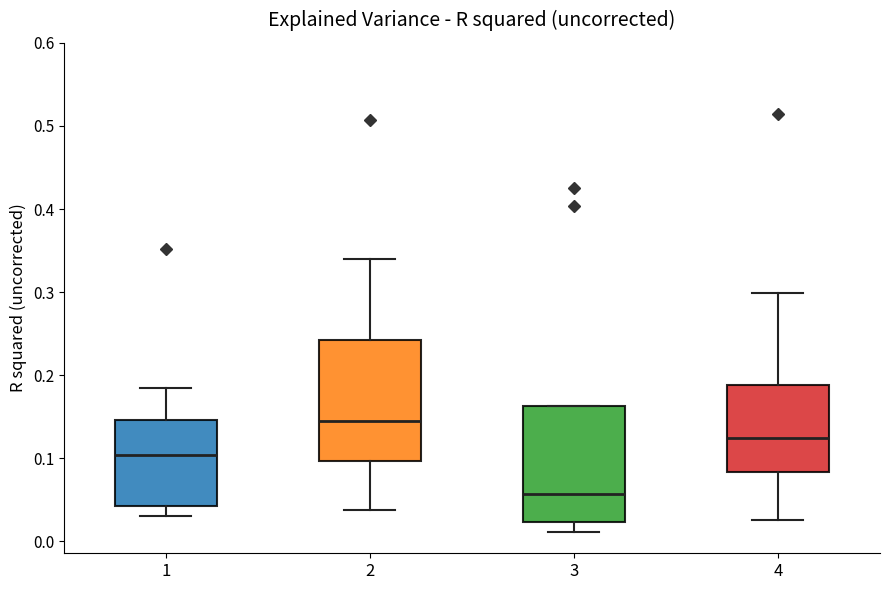

Reading left to right, read every box against the y-axis: the position of its median line, the range the box covers, and the ends of its whiskers. The values are not printed on the chart, so give them approximately, as read against the axis.

1: median 0.10, box 0.04 to 0.15, whiskers 0.03 to 0.19
2: median 0.15, box 0.10 to 0.24, whiskers 0.04 to 0.34
3: median 0.06, box 0.02 to 0.16, whiskers 0.01 to 0.16
4: median 0.12, box 0.08 to 0.19, whiskers 0.03 to 0.30